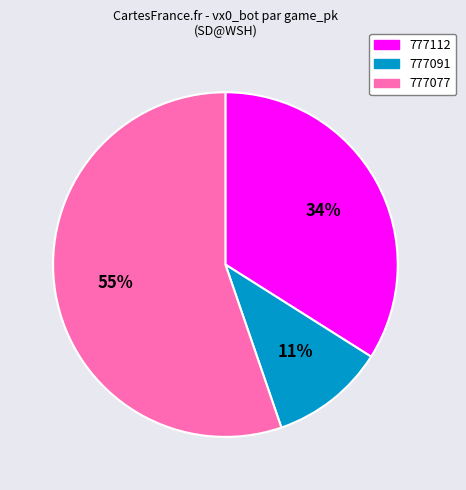

Which slice is the largest?

777077